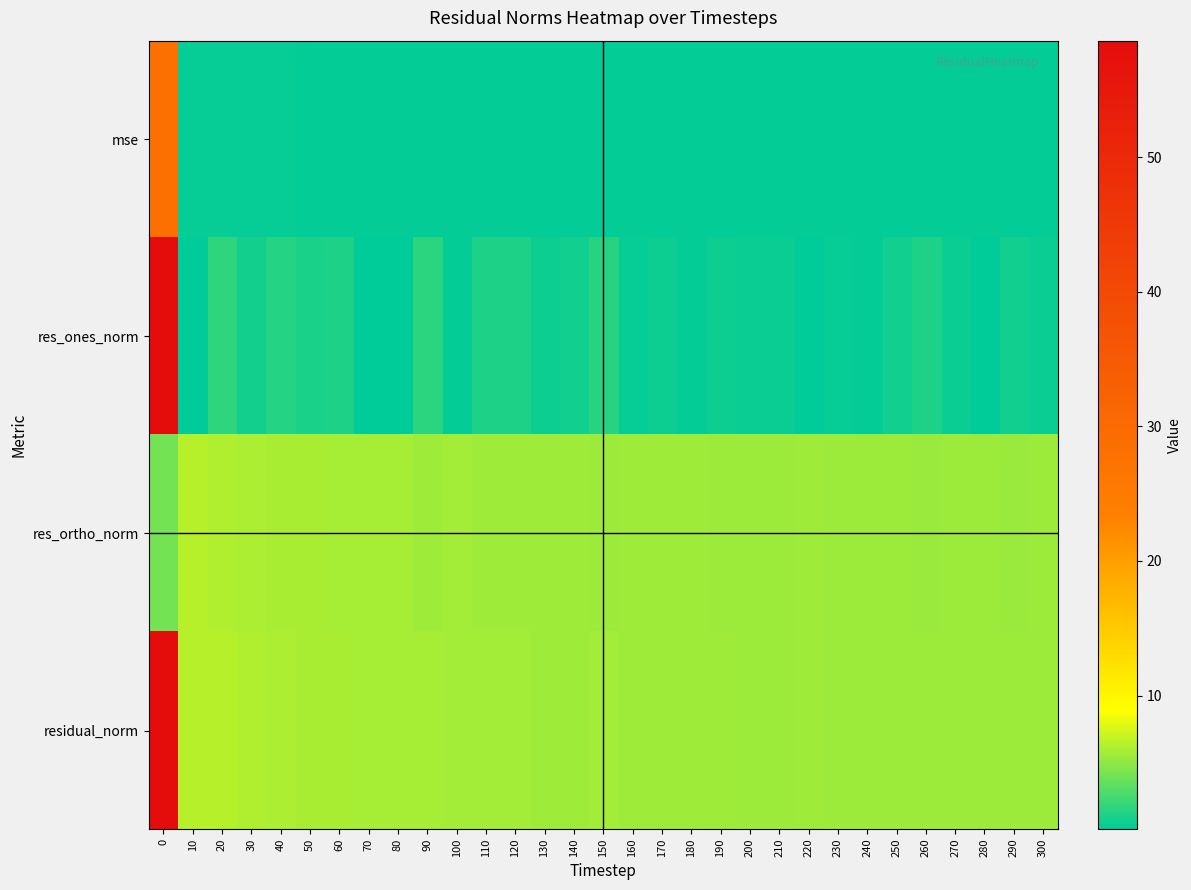

At which category does the chart reach its minimum across all series?

80